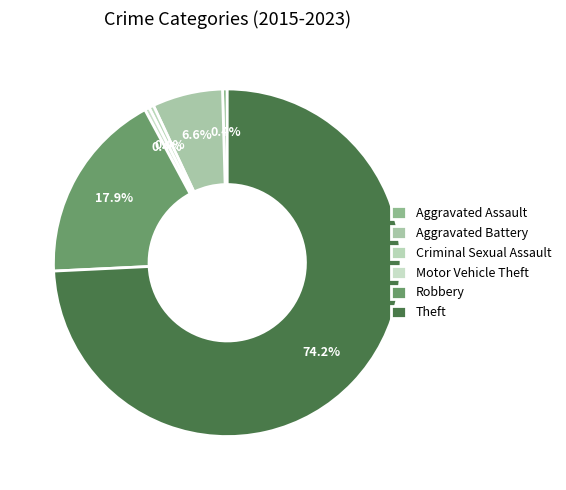

Is the sum of Aggravated Battery and Motor Vehicle Theft greater than half?

No